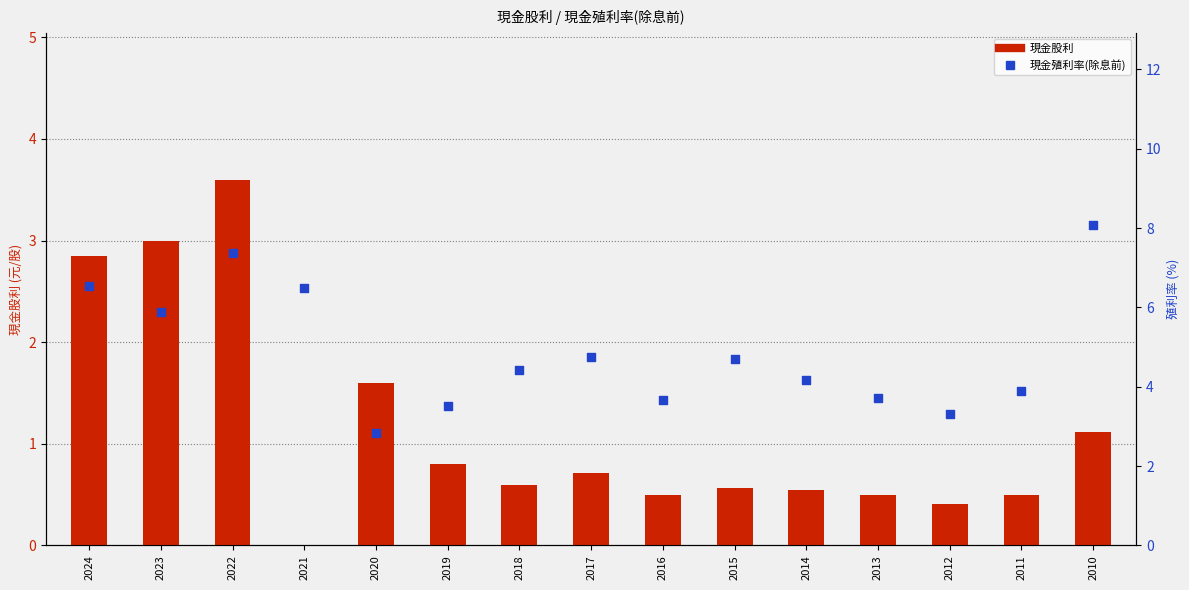

Which series contains the highest Y value?

現金殖利率(除息前)